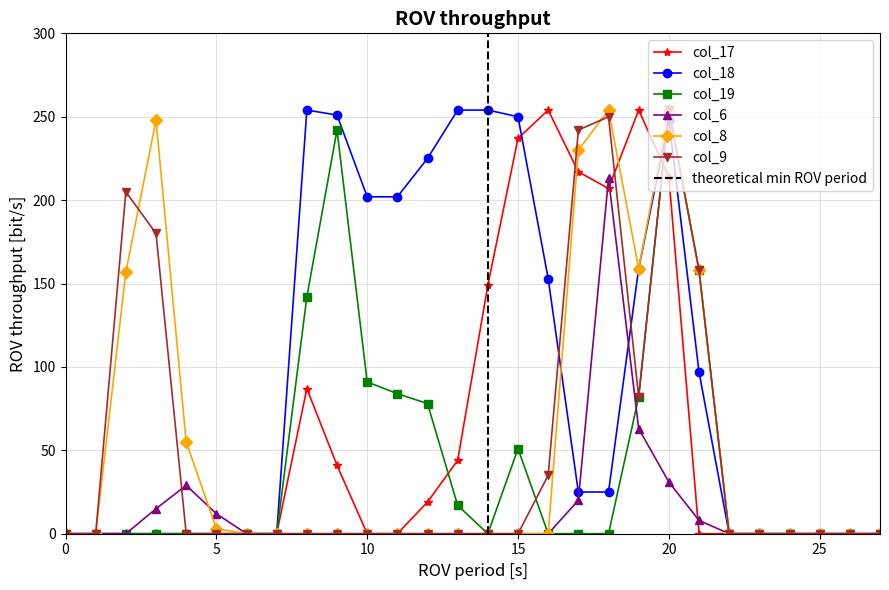

After their last crossing, which series has the higher values: col_19 or col_18?

col_19